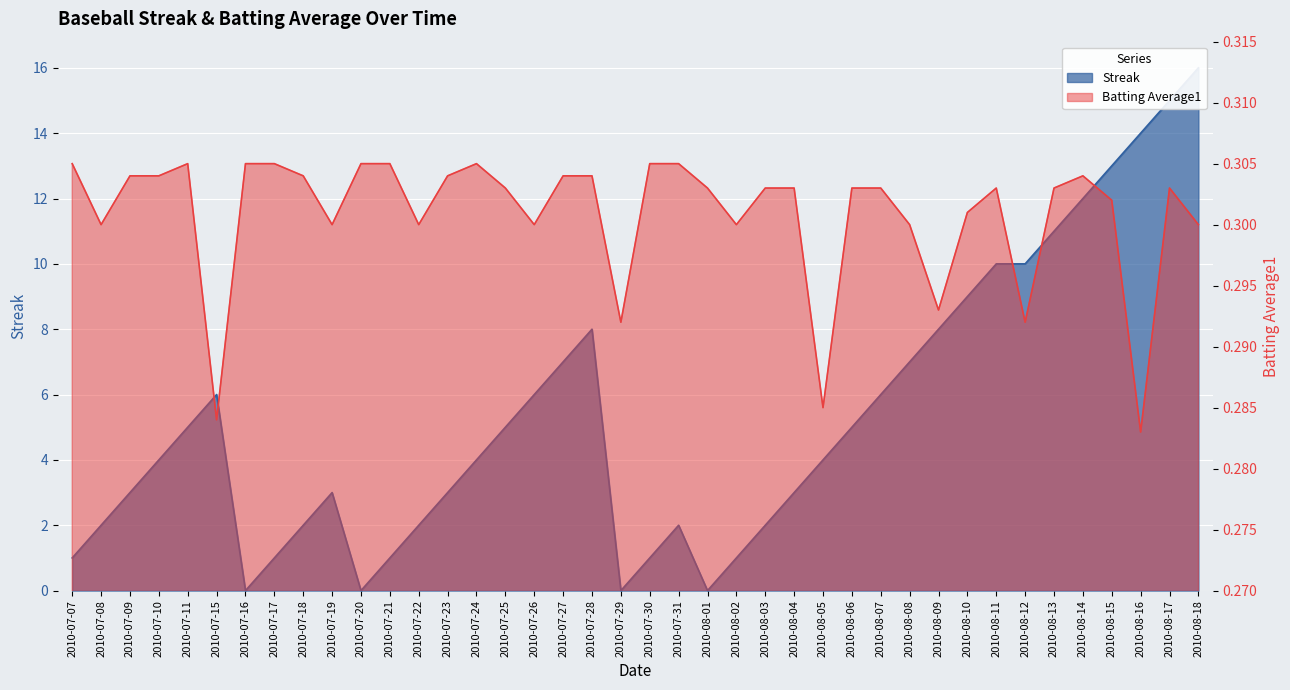

Between 2010-08-03 and 2010-07-26, which is larger?

2010-07-26